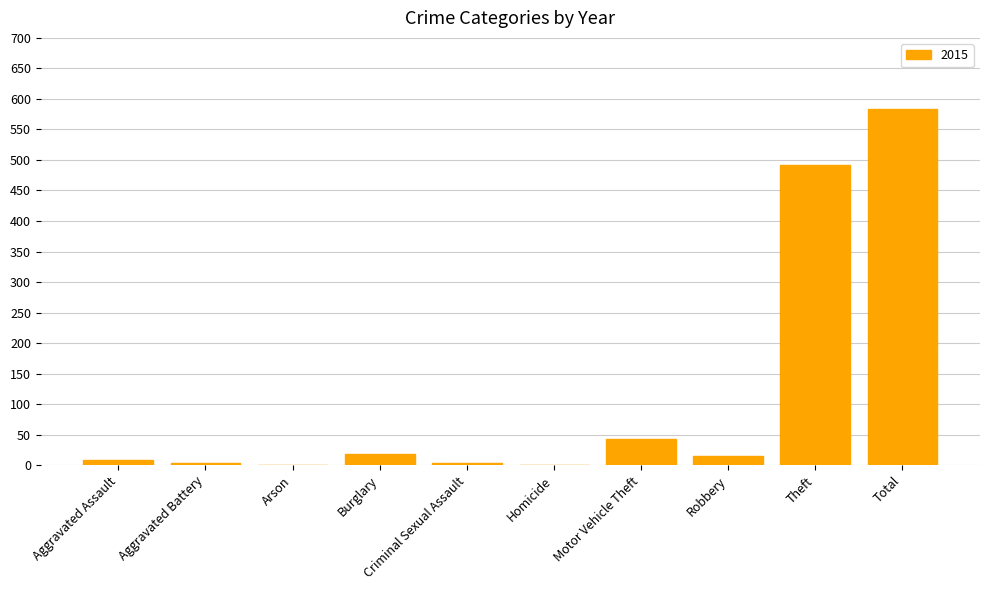

Where is the data nearest to the value 292?

Theft